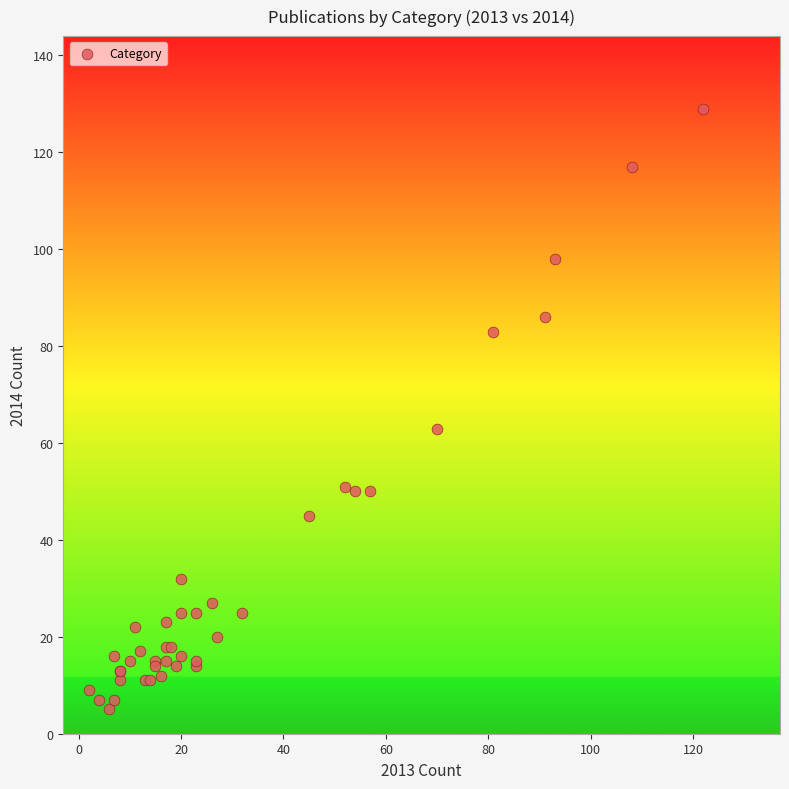

What Y value in the scatter plot is closest to 67?

63